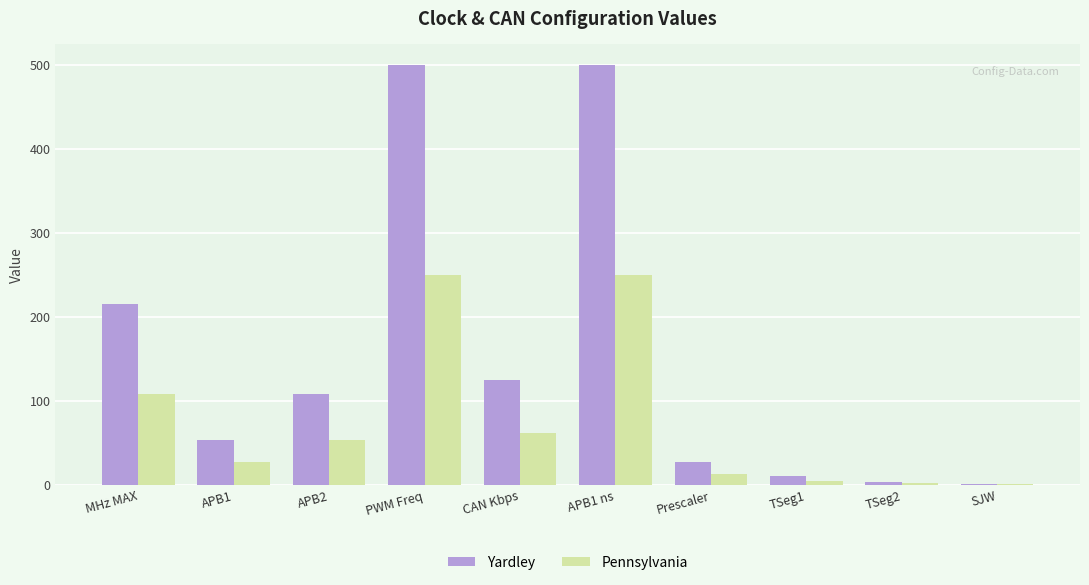

What is the sum of all Pennsylvania values?

772